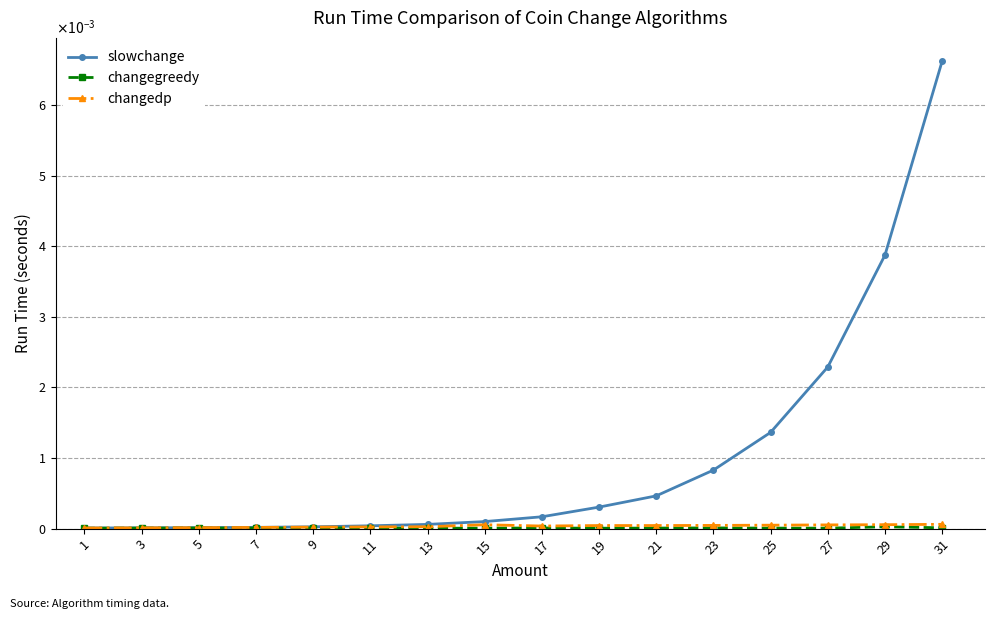

Does the chart have visible grid lines?

Yes